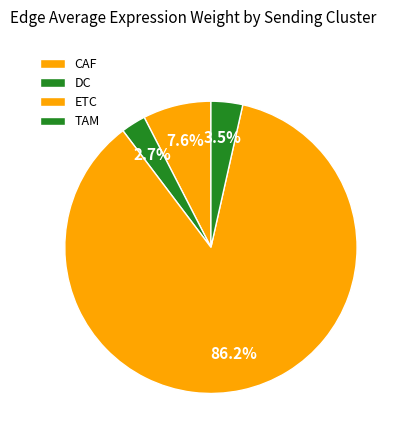

Which category accounts for the majority?

ETC